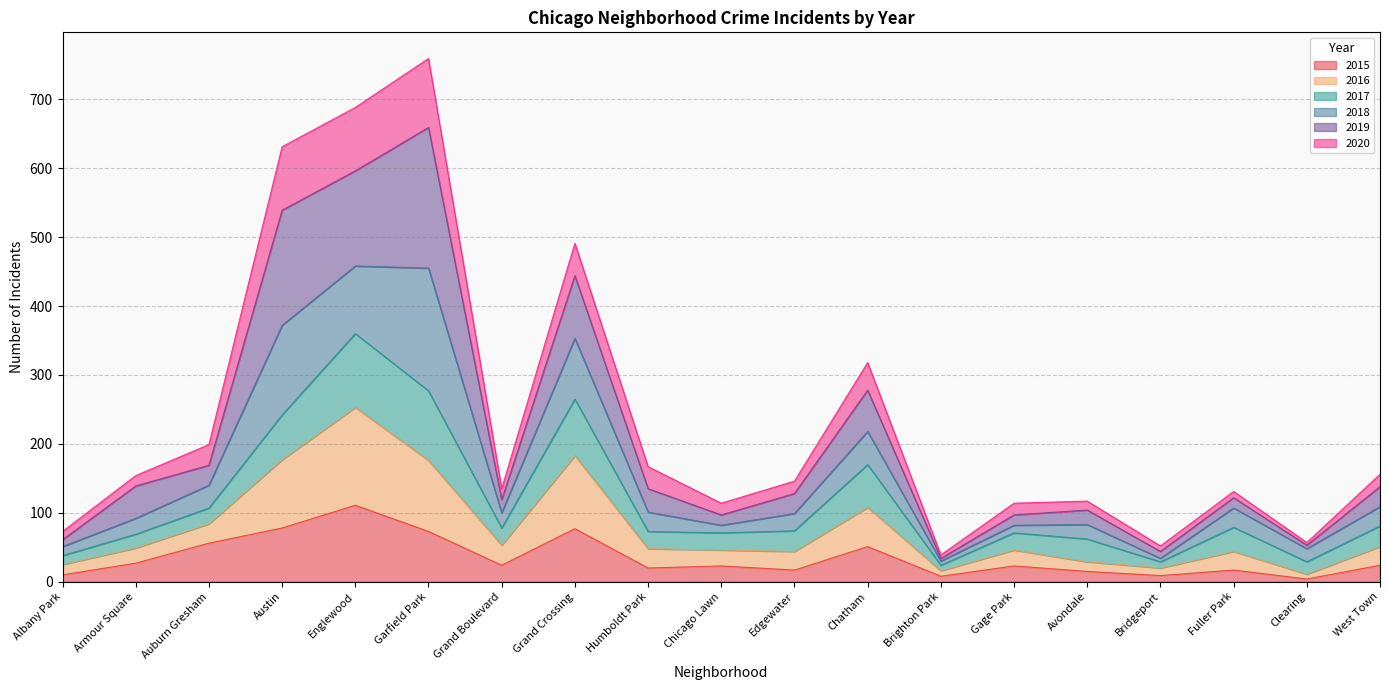

What is the difference between the maximum and minimum values in the 2015 series?

107